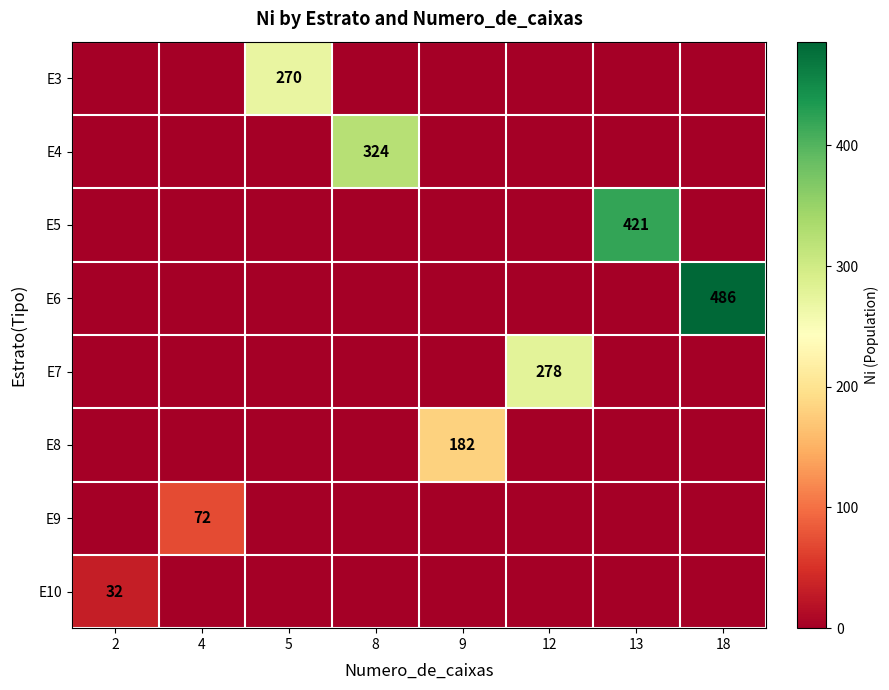

True or false: E5 has a value of 421 at 13.

True